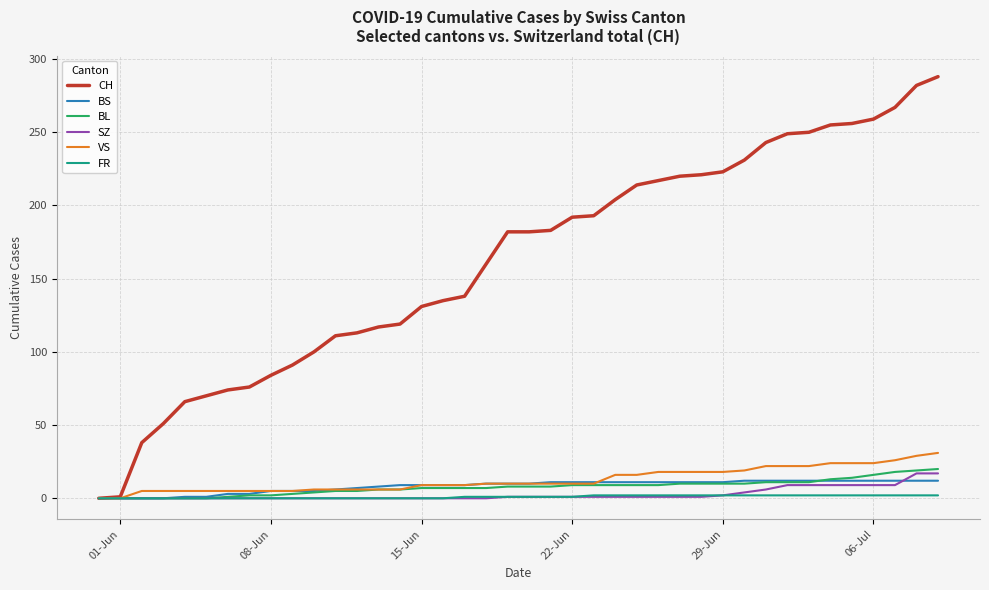

Which series has the largest total across all categories?

CH